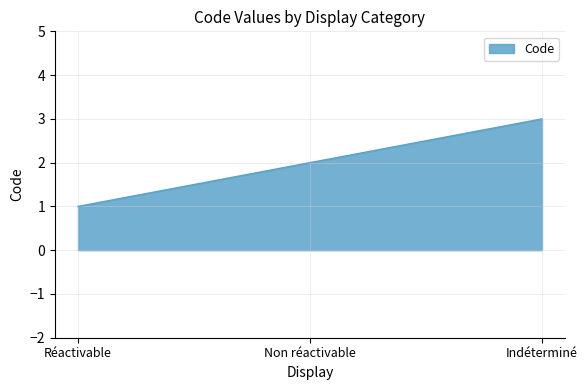

What is the difference between the maximum and minimum values?

2